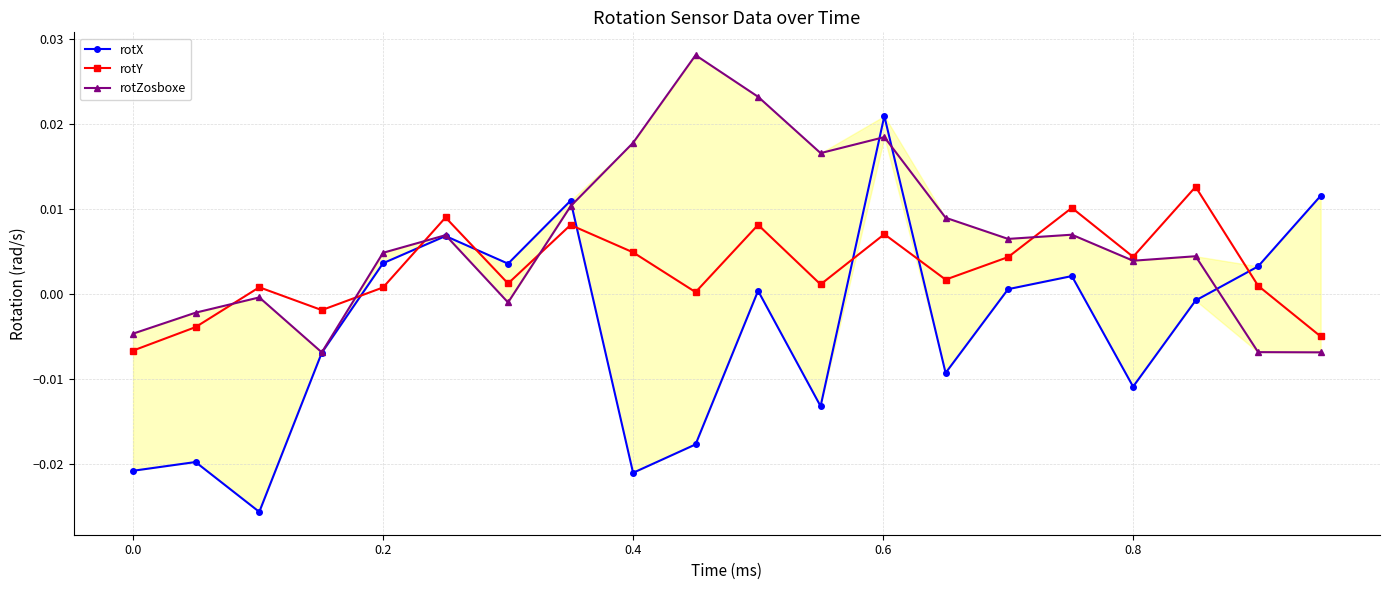

How many values in rotX are below zero?

10